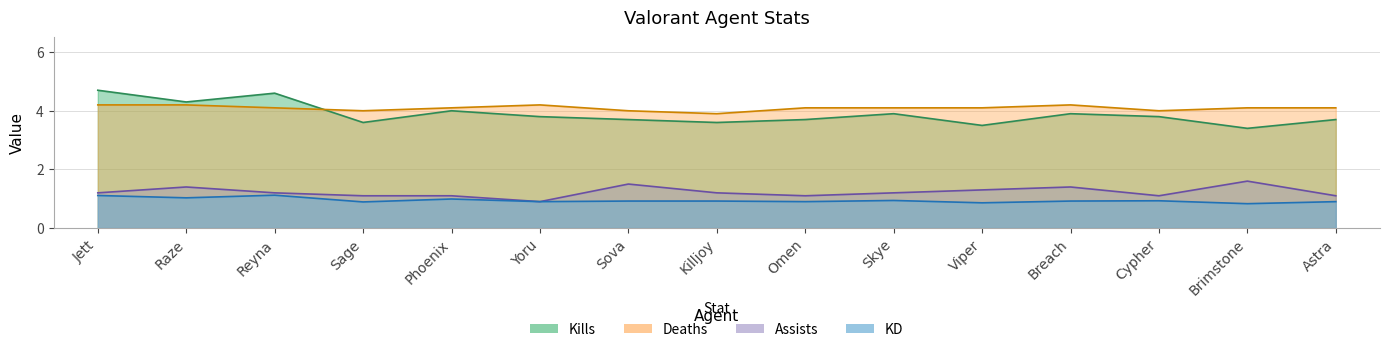

True or false: KD has more than 1 interior local peaks.

True